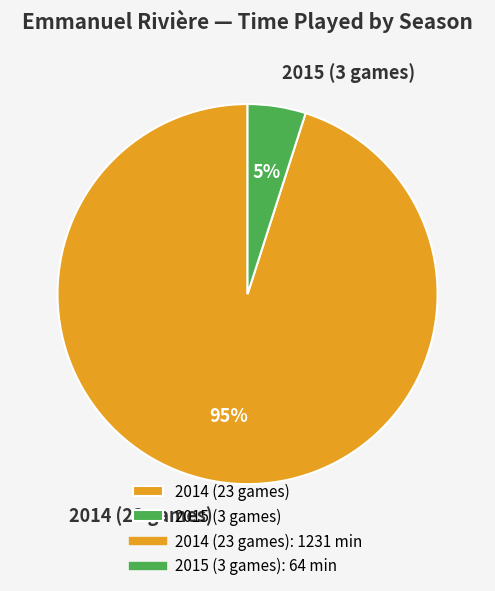

Combined, do 2015 (3 games) and 2014 (23 games) account for over 50%?

Yes